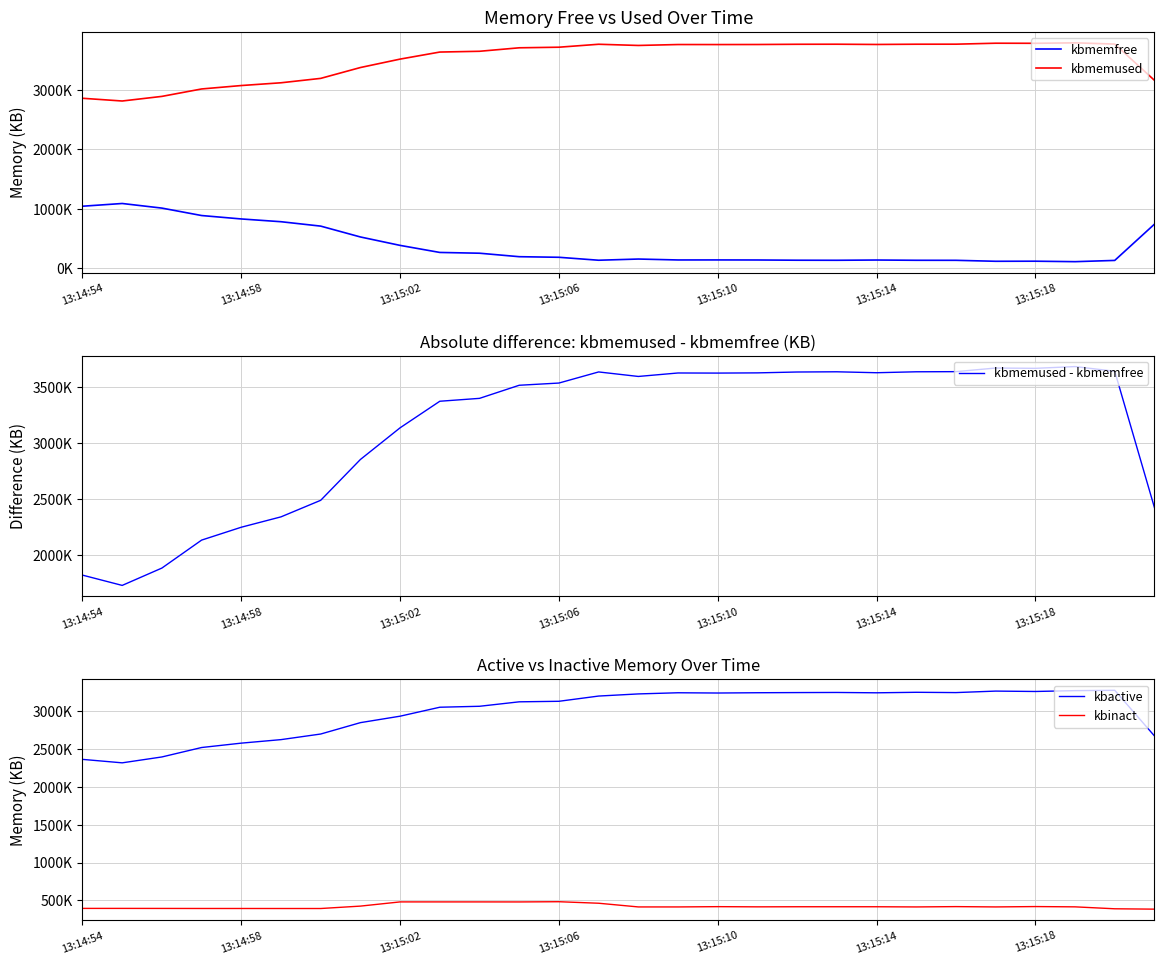

What is the sum of the kbmemfree values at 26 and 19?

256984